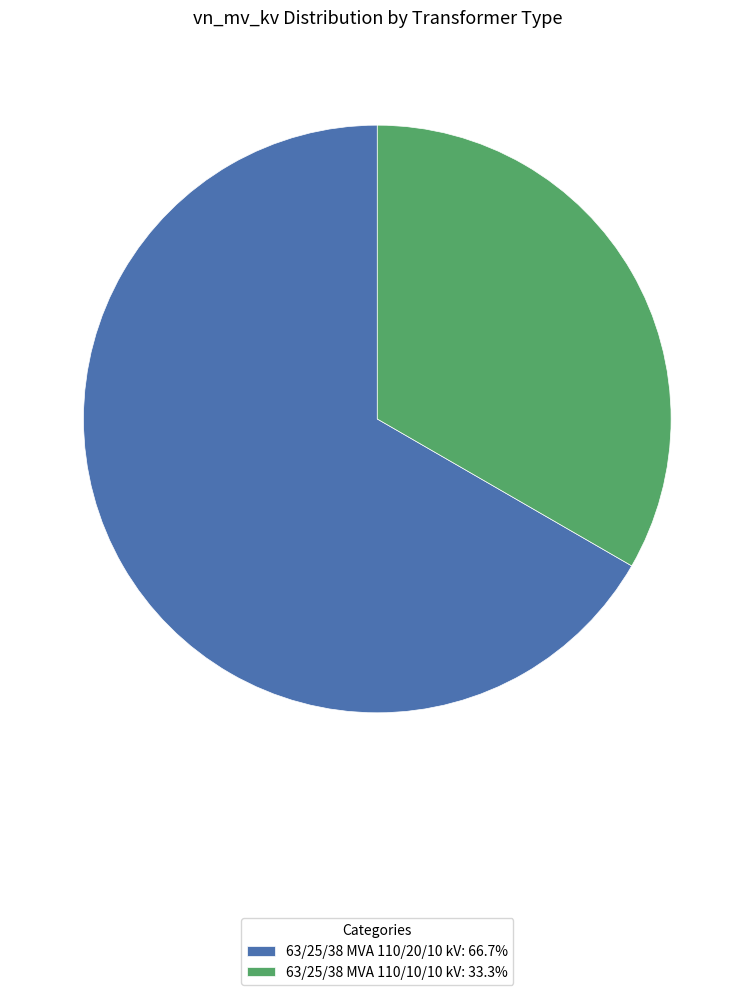

Which has a higher value, 63/25/38 MVA 110/10/10 kV or 63/25/38 MVA 110/20/10 kV?

63/25/38 MVA 110/20/10 kV